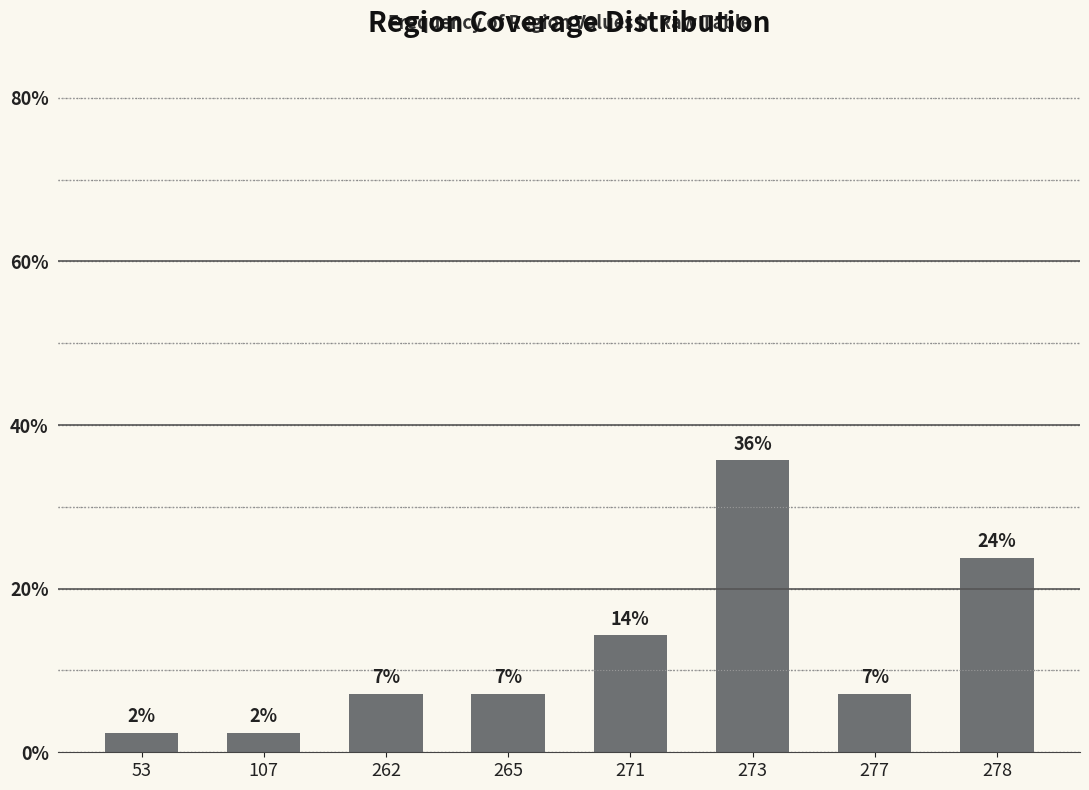

Does the chart contain stacked bars?

No